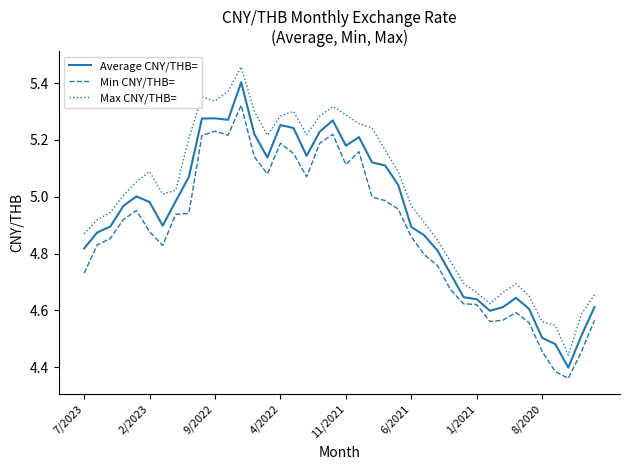

True or false: Min CNY/THB= and Max CNY/THB= cross at least once.

False